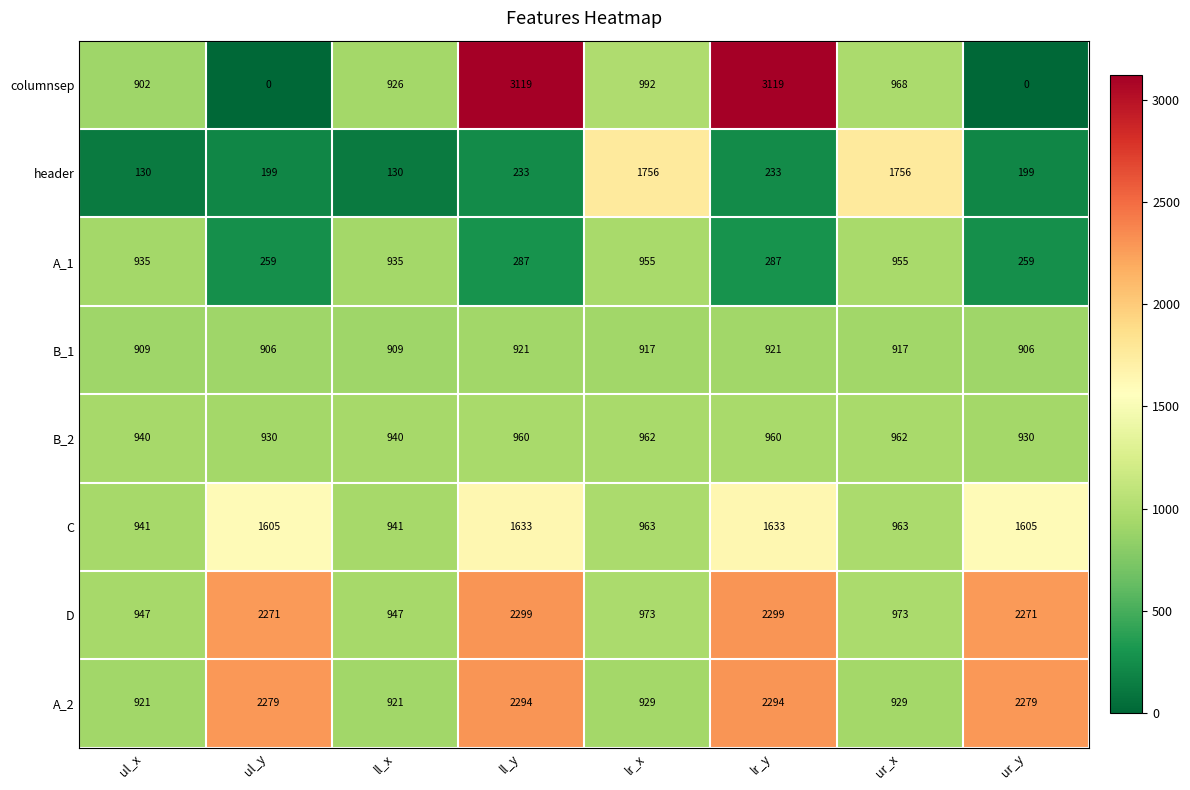

List the series in order of their peak value, lowest first.

B_1, A_1, B_2, C, header, A_2, D, columnsep